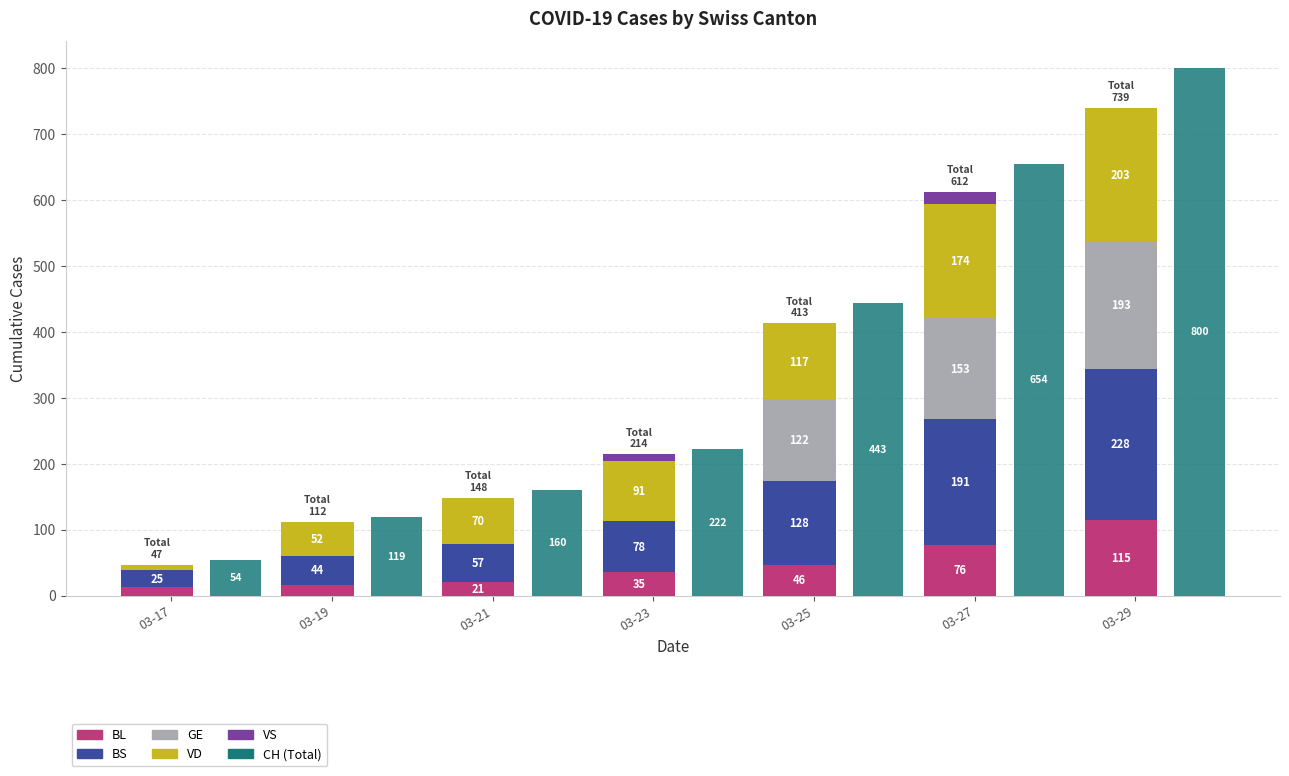

List the series in order of their peak value, lowest first.

VS, BL, GE, VD, BS, CH (Total)